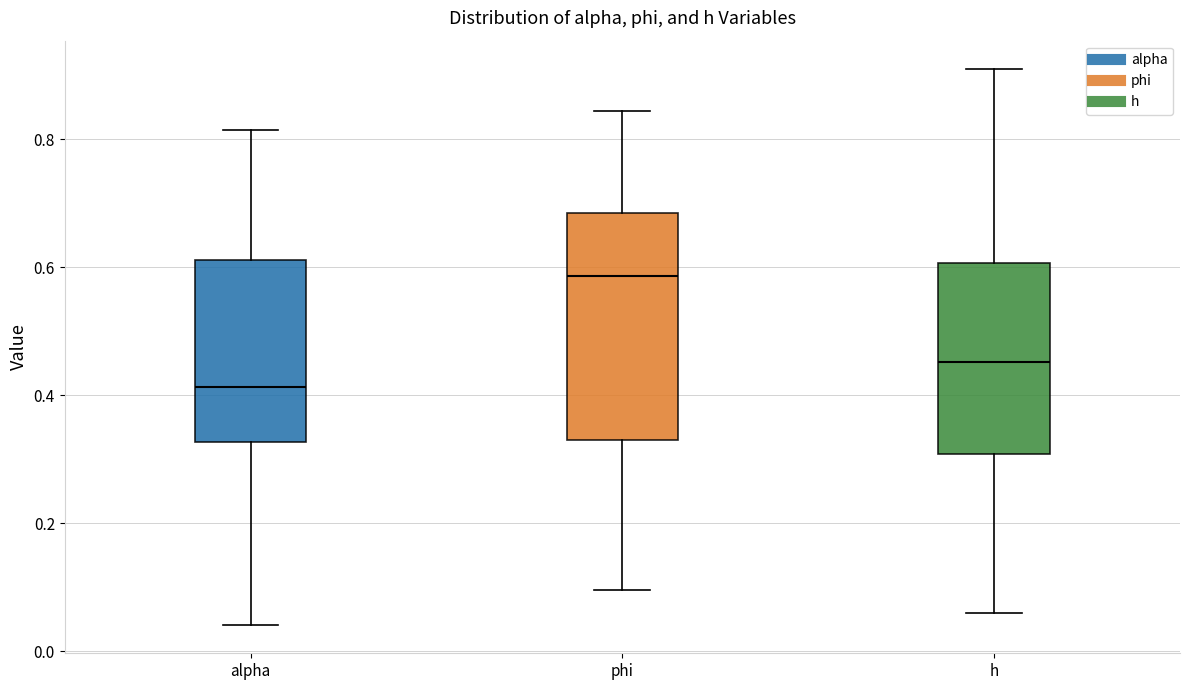

Where does the upper whisker of the box for alpha end on the y-axis? The values are not printed on the chart, so give them approximately, as read against the axis.

0.82